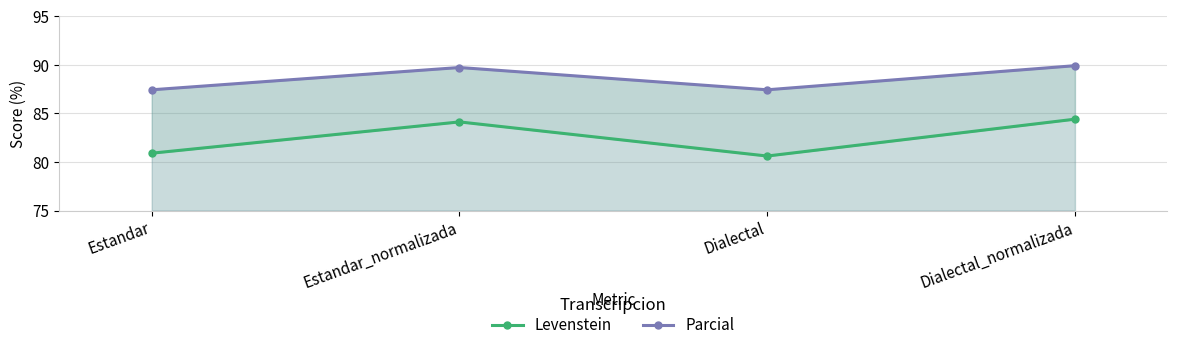

True or false: Levenstein has more than 1 points higher than both neighbors.

False